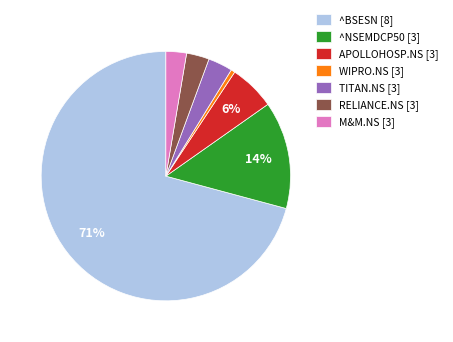

Is there a majority slice in this chart?

Yes